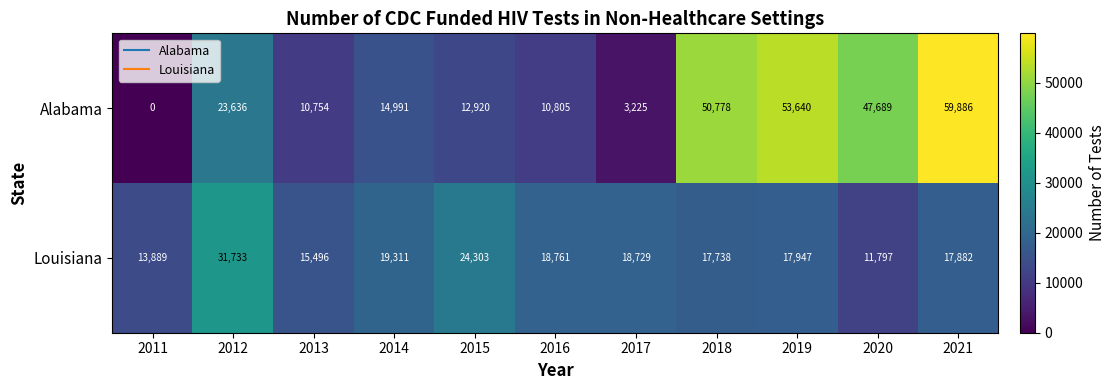

Is the value of Alabama at 2011 greater than the value of Louisiana at 2018?

No